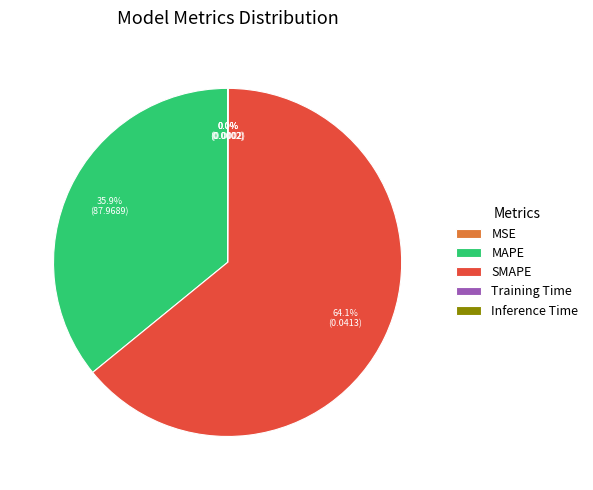

Does SMAPE account for over 50% of the chart?

Yes